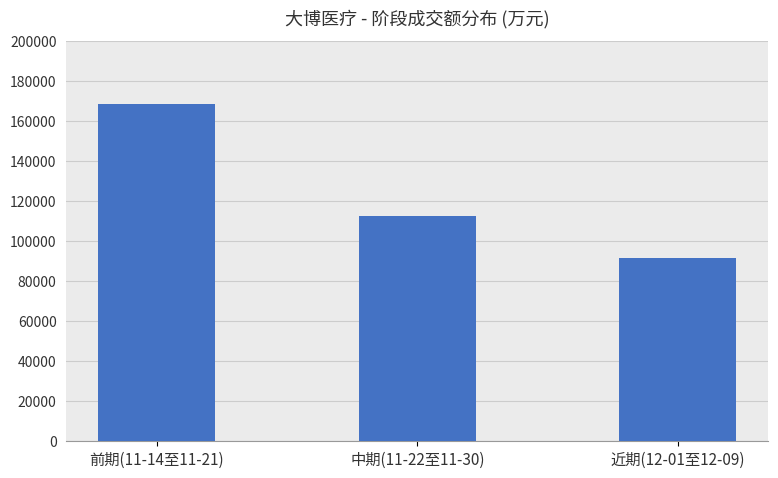

Rank the categories by value from highest to lowest.

前期(11-14至11-21), 中期(11-22至11-30), 近期(12-01至12-09)